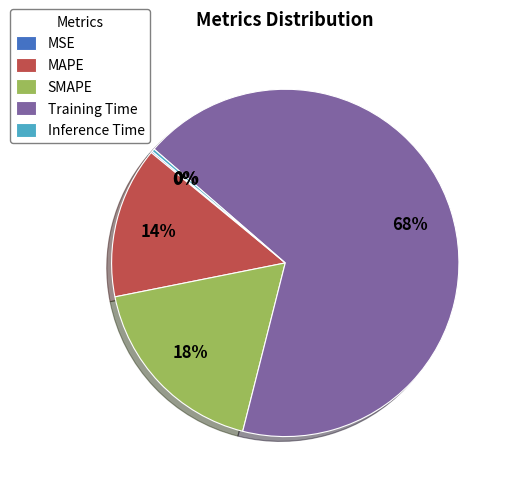

To the nearest percent, what is the average slice percentage?

20%